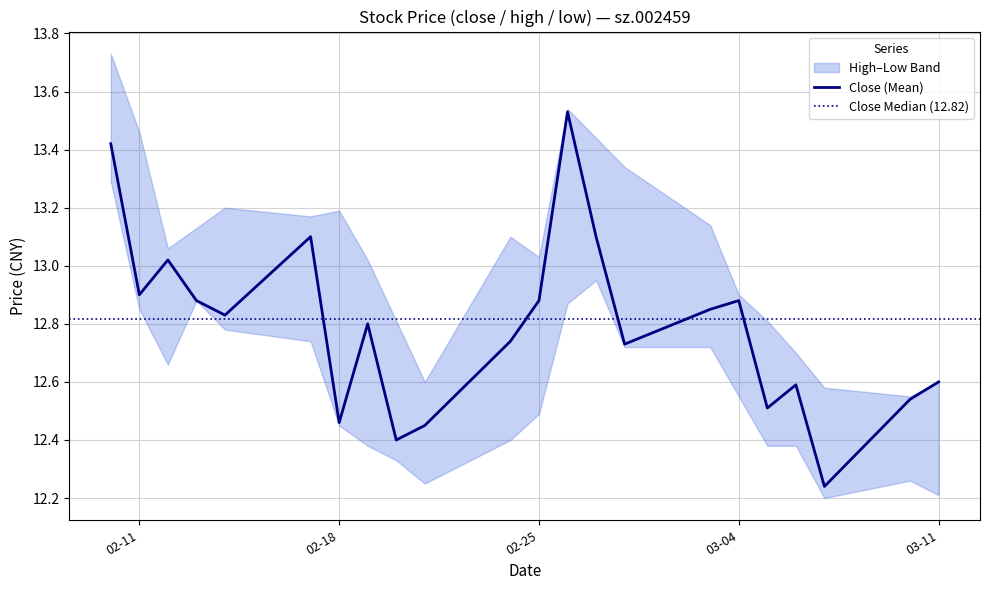

Which category has the lowest value across all series?

2025-03-07